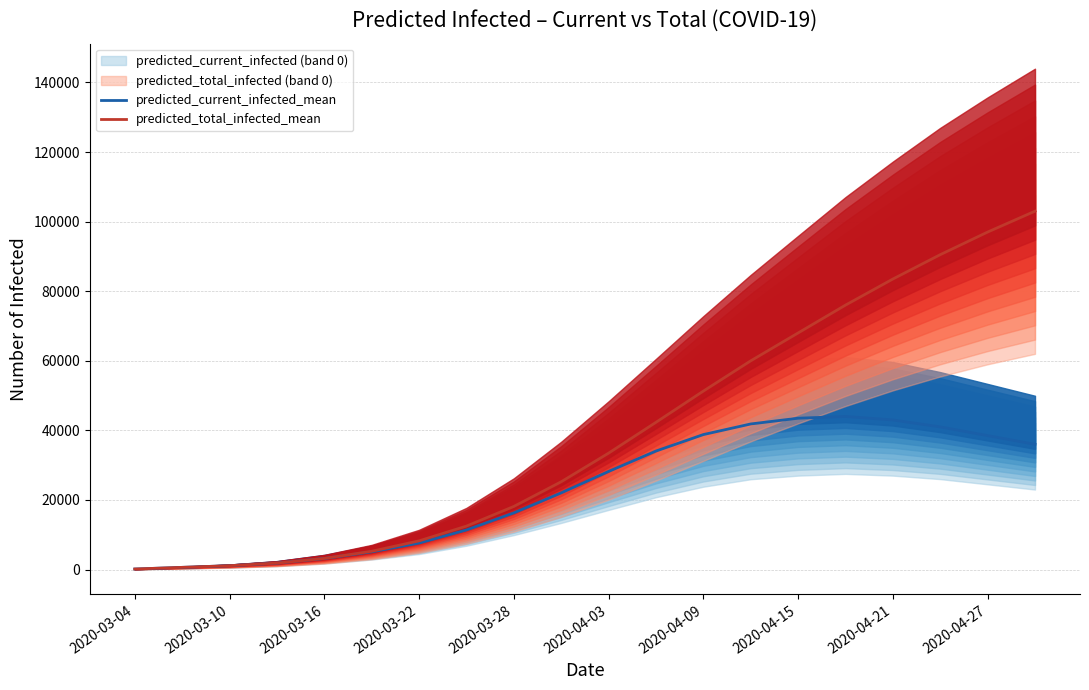

Is the value of predicted_total_infected_mean at 19 greater than the value of predicted_current_infected_mean at 2020-04-21?

Yes